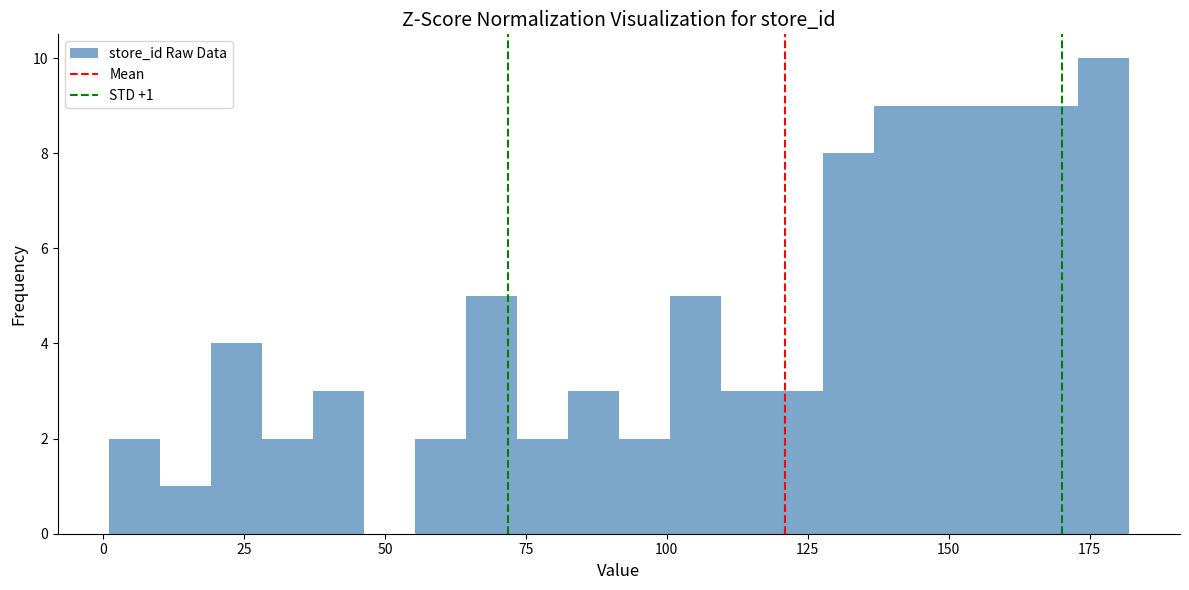

Around what value on the x-axis is the tallest bar? Give the approximate position of its centre, as read against the axis.

175